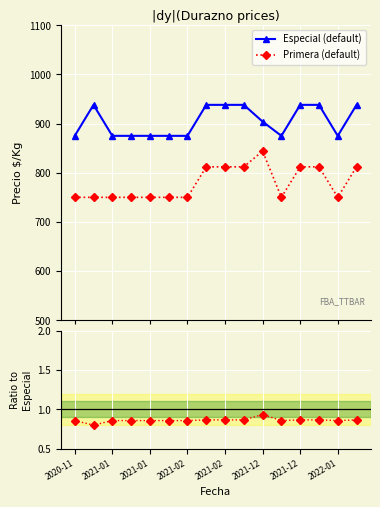

True or false: Primera (default) and Ratio Primera/Especial intersect in this chart.

False